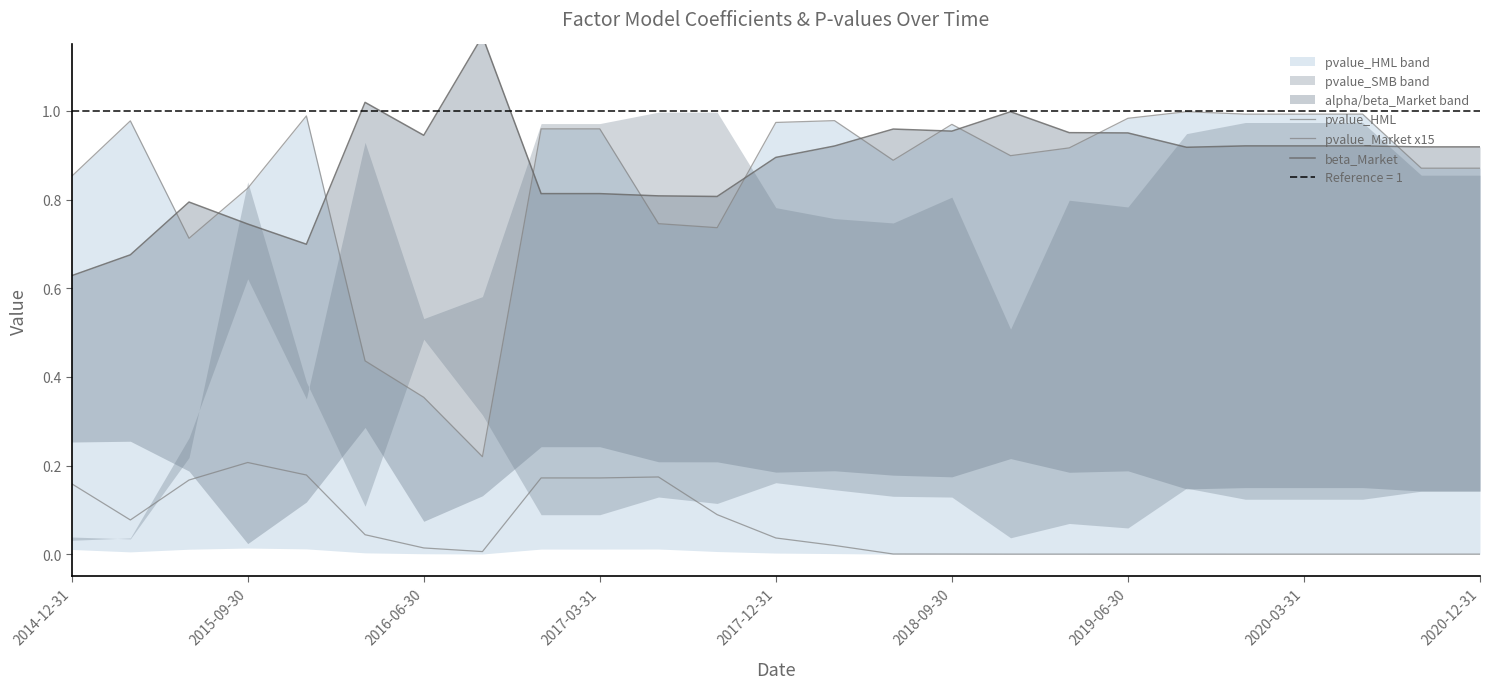

Which series has the largest range (max minus min)?

pvalue_HML